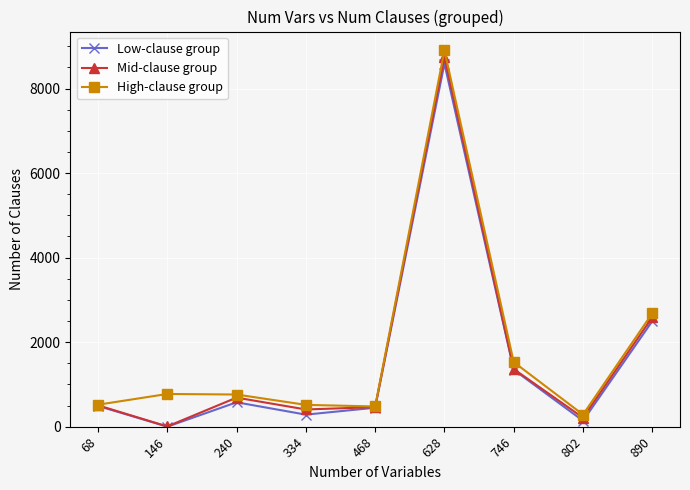

Is this an area chart (filled region under the line)?

No